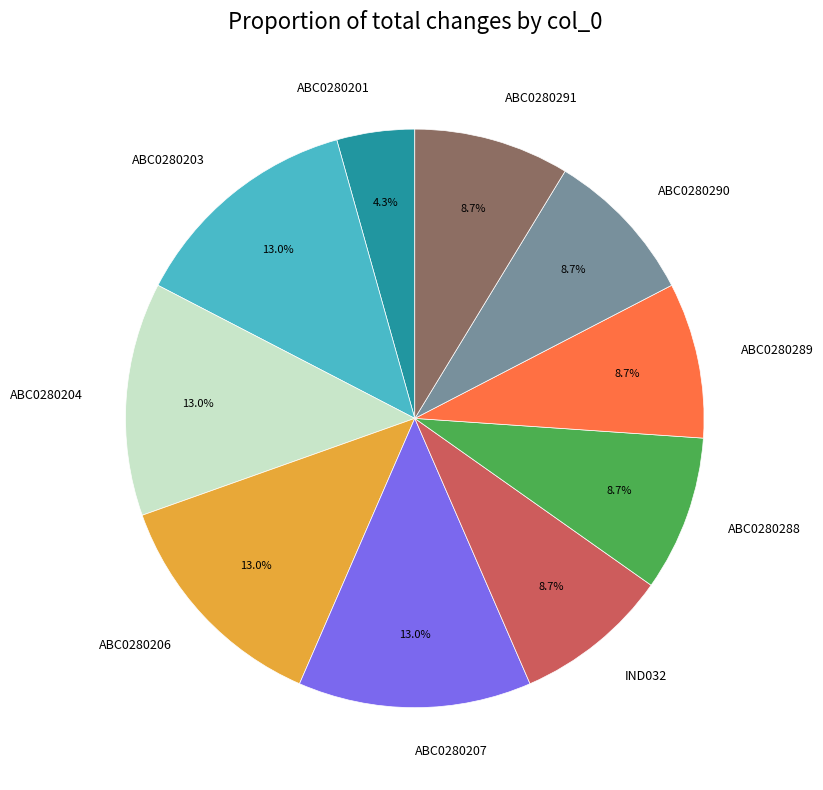

Which category has the smallest portion of the pie?

ABC0280201